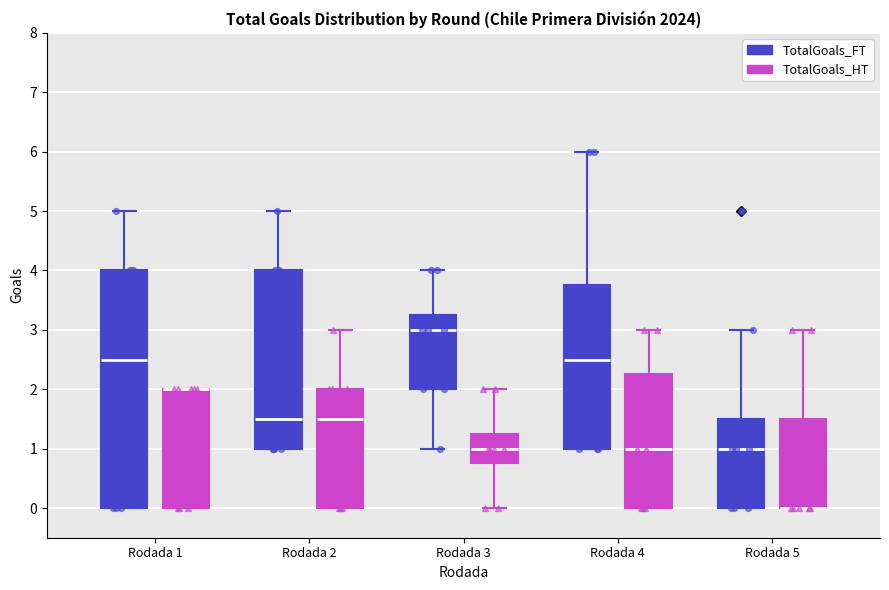

Reading left to right, read every box against the y-axis: the position of its median line, the range the box covers, and the ends of its whiskers. The values are not printed on the chart, so give them approximately, as read against the axis.

Rodada 1 (TotalGoals_FT): median 2.5, box 0.0 to 4.0, whiskers 0.0 to 5.0
Rodada 1 (TotalGoals_HT): median 2.0 (drawn on the box's upper edge), box 0.0 to 2.0, whiskers 0.0 to 2.0
Rodada 2 (TotalGoals_FT): median 1.5, box 1.0 to 4.0, whiskers 1.0 to 5.0
Rodada 2 (TotalGoals_HT): median 1.5, box 0.0 to 2.0, whiskers 0.0 to 3.0
Rodada 3 (TotalGoals_FT): median 3.0, box 2.0 to 3.3, whiskers 1.0 to 4.0
Rodada 3 (TotalGoals_HT): median 1.0, box 0.8 to 1.3, whiskers 0.0 to 2.0
Rodada 4 (TotalGoals_FT): median 2.5, box 1.0 to 3.8, whiskers 1.0 to 6.0
Rodada 4 (TotalGoals_HT): median 1.0, box 0.0 to 2.3, whiskers 0.0 to 3.0
Rodada 5 (TotalGoals_FT): median 1.0, box 0.0 to 1.5, whiskers 0.0 to 3.0
Rodada 5 (TotalGoals_HT): median 0.0 (drawn on the box's lower edge), box 0.0 to 1.5, whiskers 0.0 to 3.0